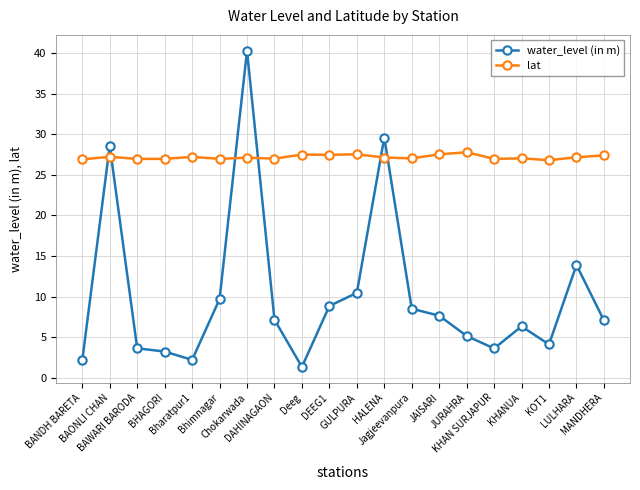

What is the average value of the lat series?

27.2